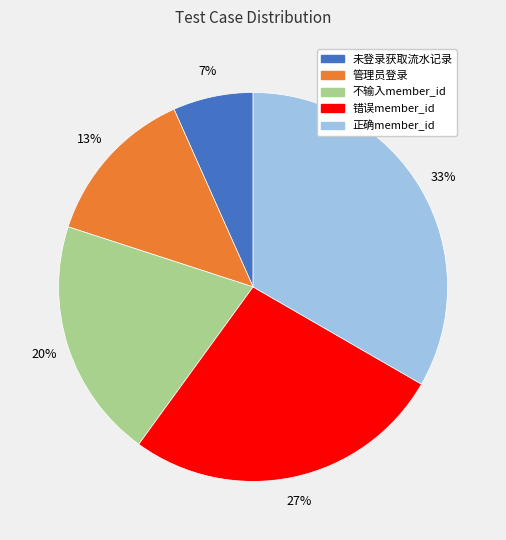

Is there any slice that represents more than half of the pie?

No